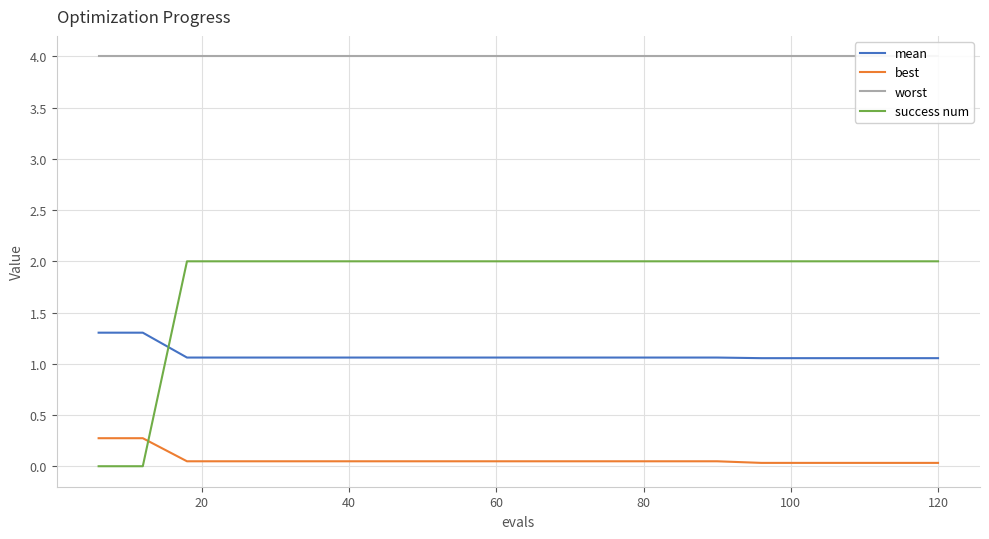

Rank the categories by success num value from highest to lowest.

40, 60, 80, 100, 120, 140, 8, 9, 10, 11, 12, 13, 14, 15, 16, 17, 18, 19, 0, 20